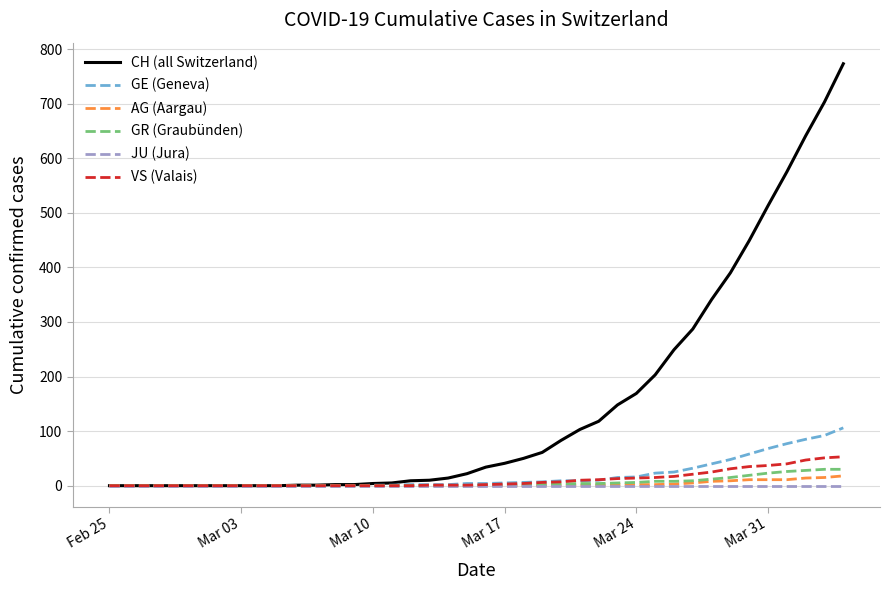

Which series has the largest range (max minus min)?

CH (all Switzerland)